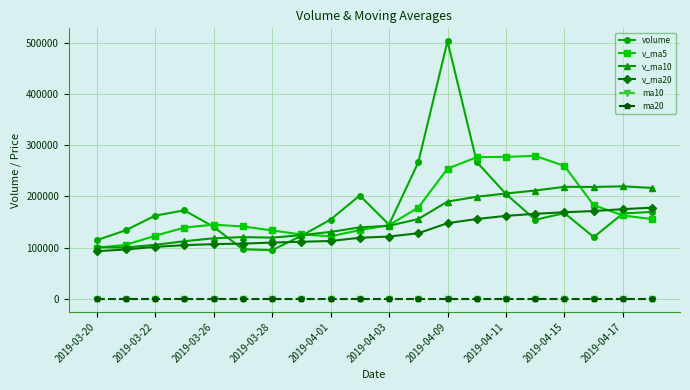

True or false: v_ma5 has more than 1 interior local peaks.

True